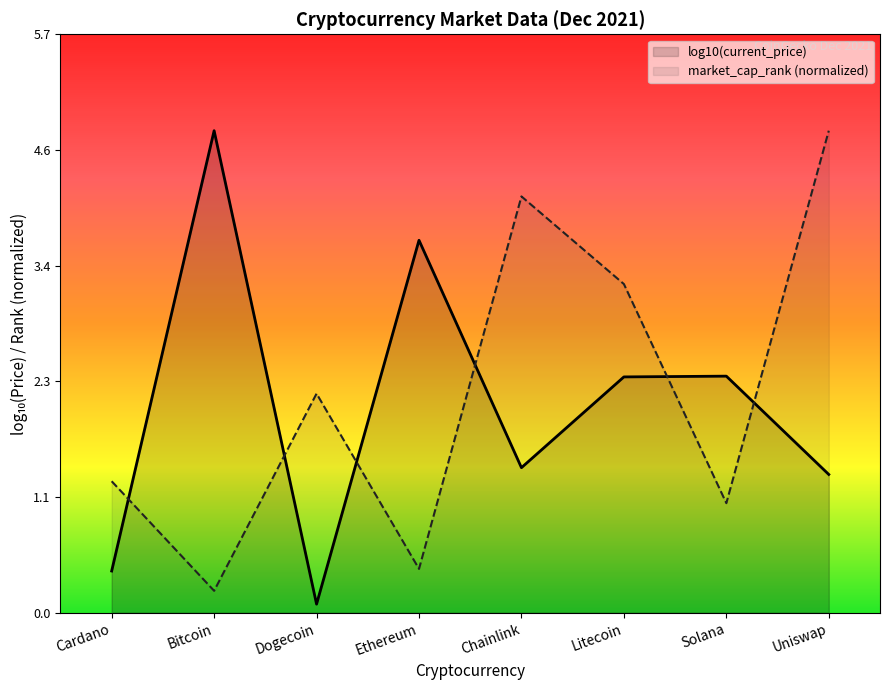

What position from the right is Litecoin?

3